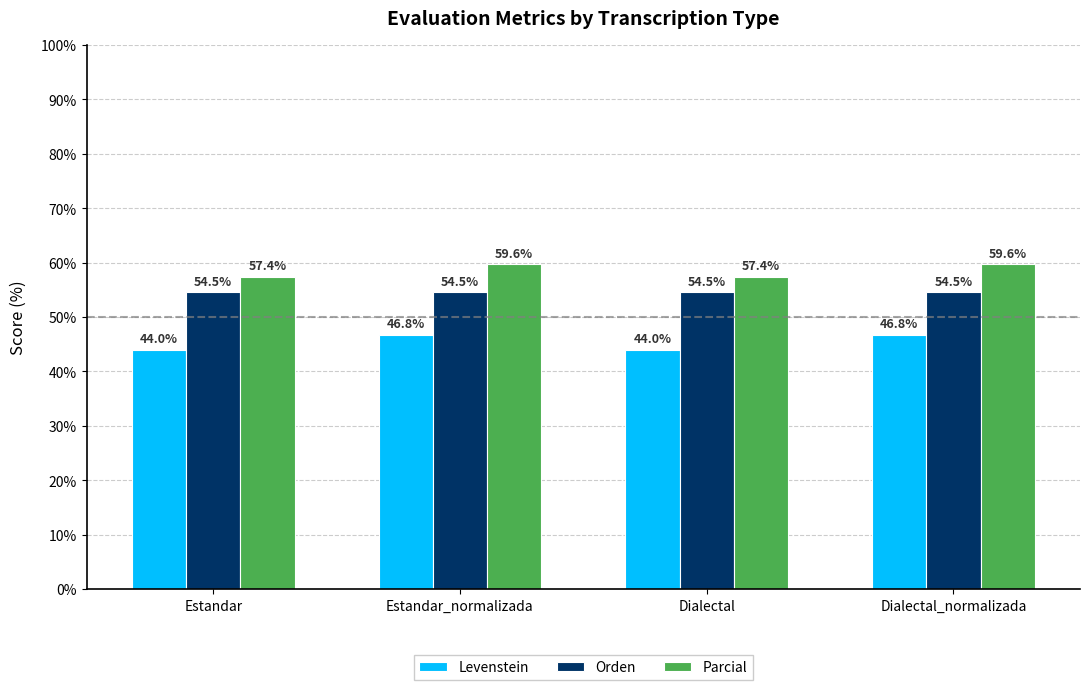

The value of Orden at Estandar is 54.5. True or false?

True